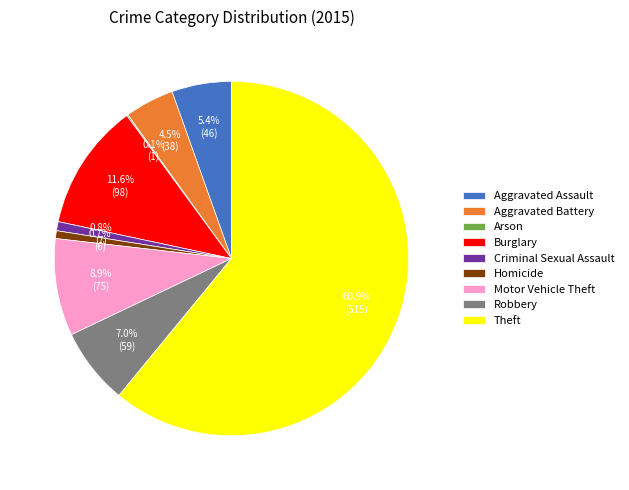

What is the largest slice in the pie chart?

Theft